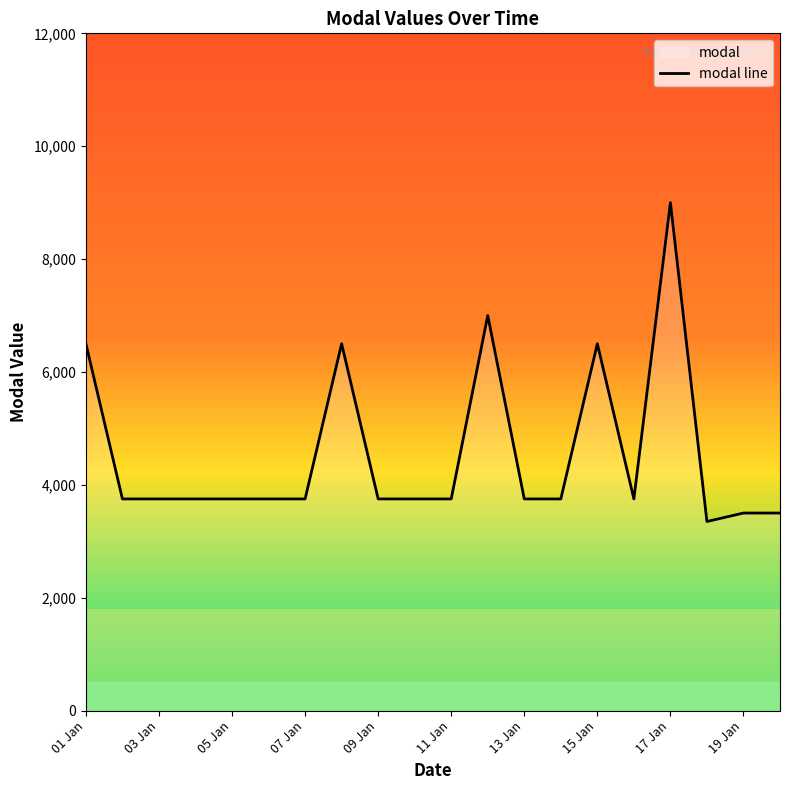

Which label corresponds to the largest value in the chart?

17 Jan